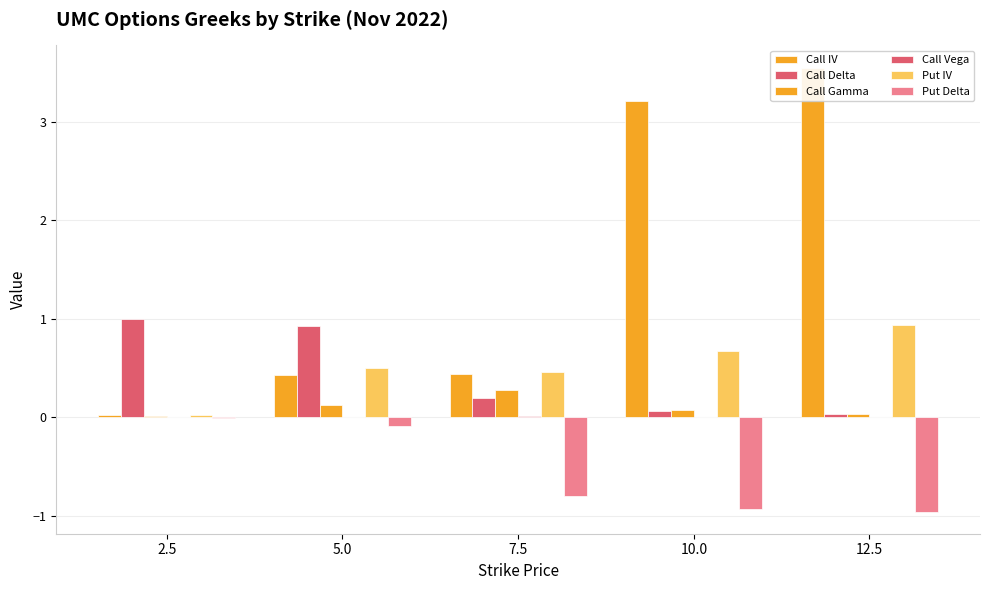

At 5.0, list the series in order from largest to smallest.

Call Delta, Put IV, Call IV, Call Gamma, Call Vega, Put Delta